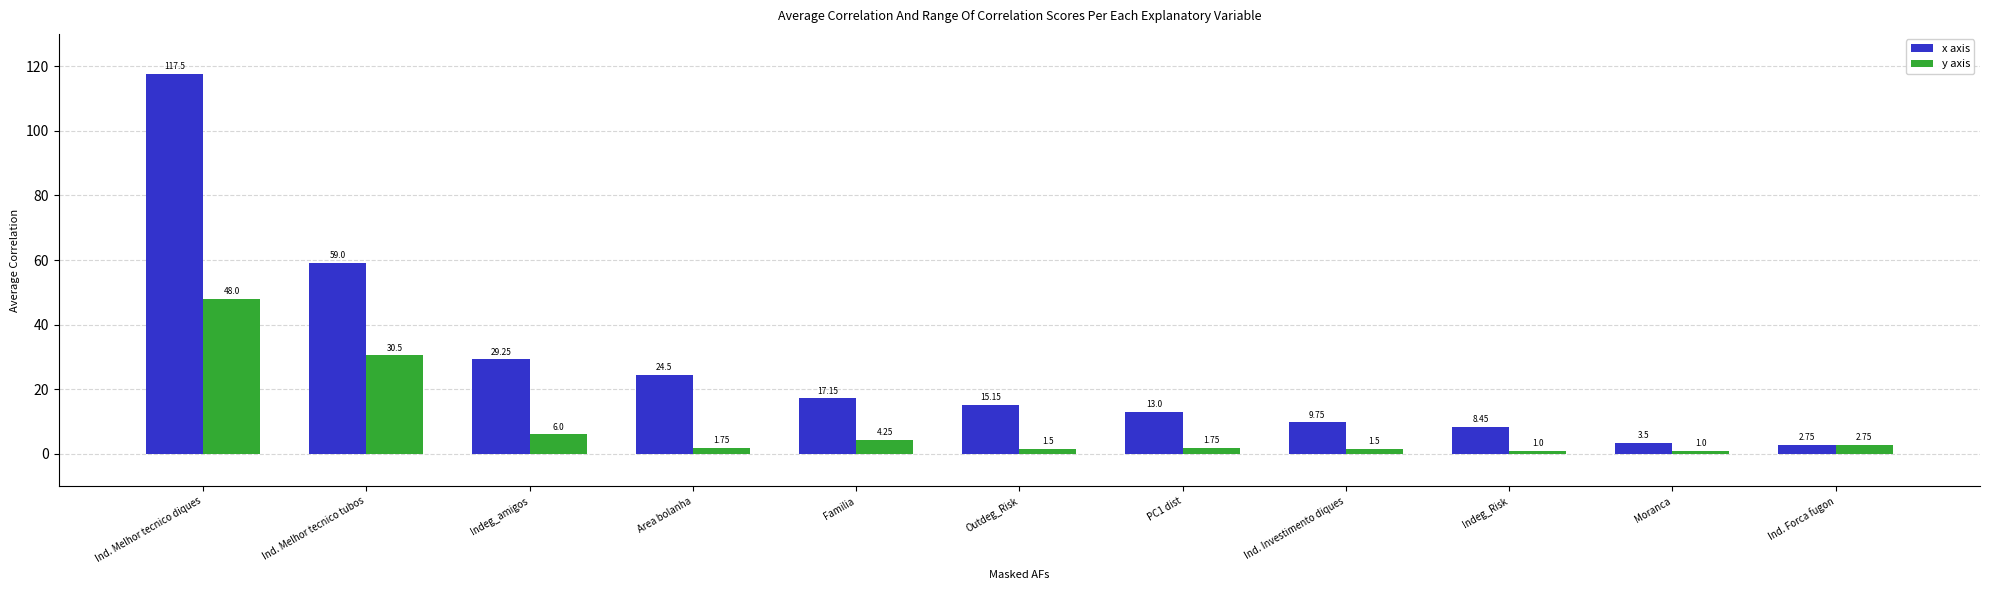

How many bars are there in each group?

2